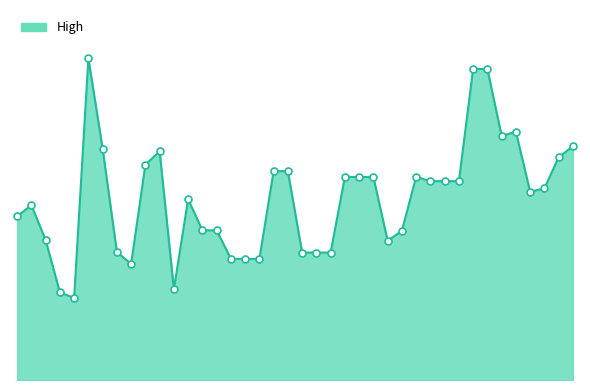

Does the chart display data point markers on the line(s)?

No